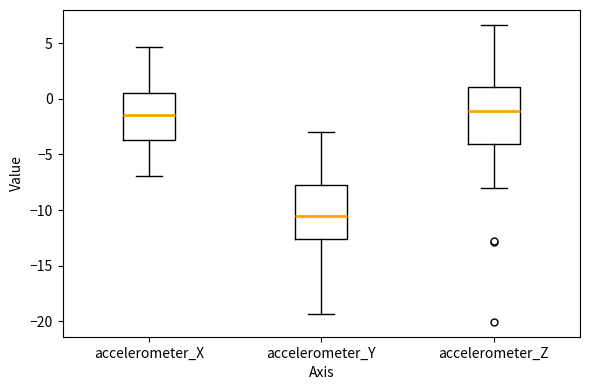

Reading left to right, transcribe this box plot: for each box, give where its median line is, the range the box spans, and where its two whiskers end, as read against the y-axis. The values are not printed on the chart, so give them approximately, as read against the axis.

accelerometer_X: median -1.5, box -3.5 to 0.5, whiskers -7.0 to 4.5
accelerometer_Y: median -10.5, box -12.5 to -7.5, whiskers -19.5 to -3.0
accelerometer_Z: median -1.0, box -4.0 to 1.0, whiskers -8.0 to 6.5